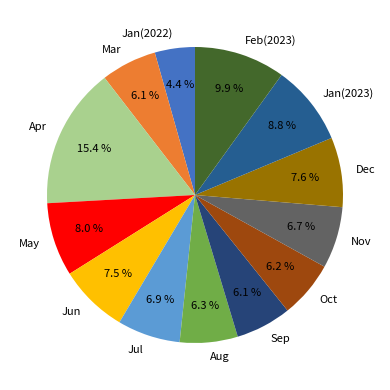

Does any single category account for the majority?

No